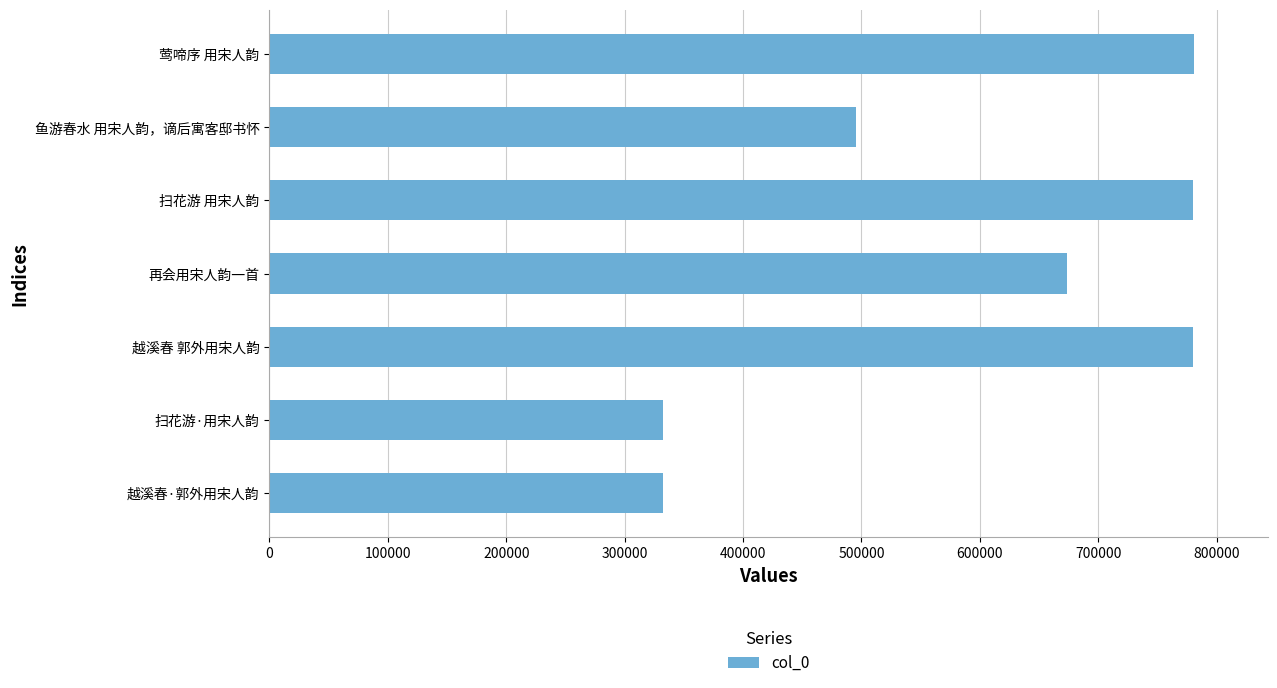

What is the minimum value shown in the chart?

332059